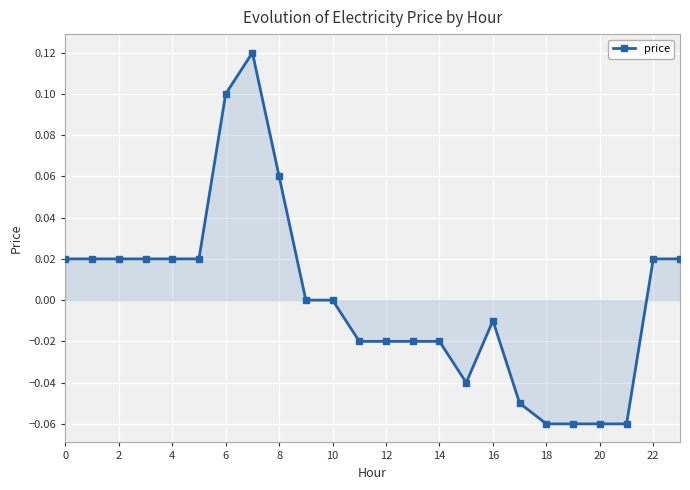

True or false: the data has more than 0 interior local peaks.

True